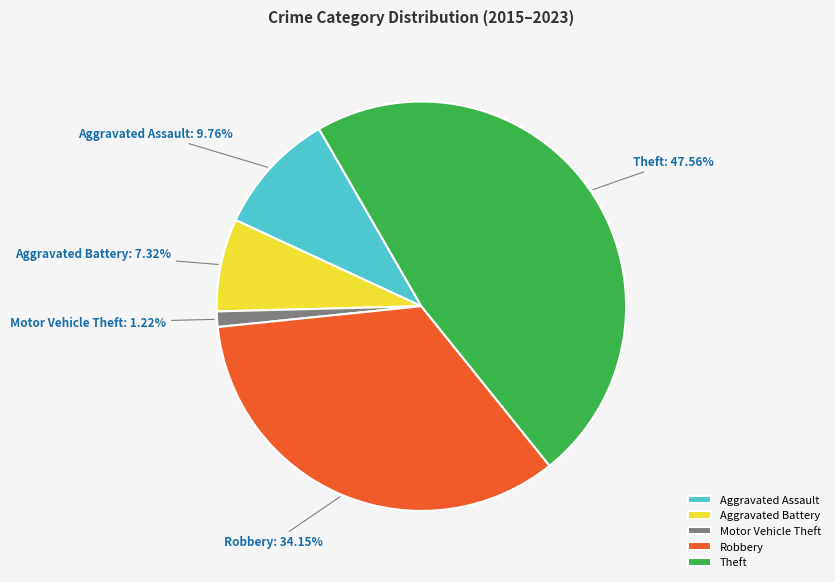

Is Aggravated Assault the majority of the pie?

No